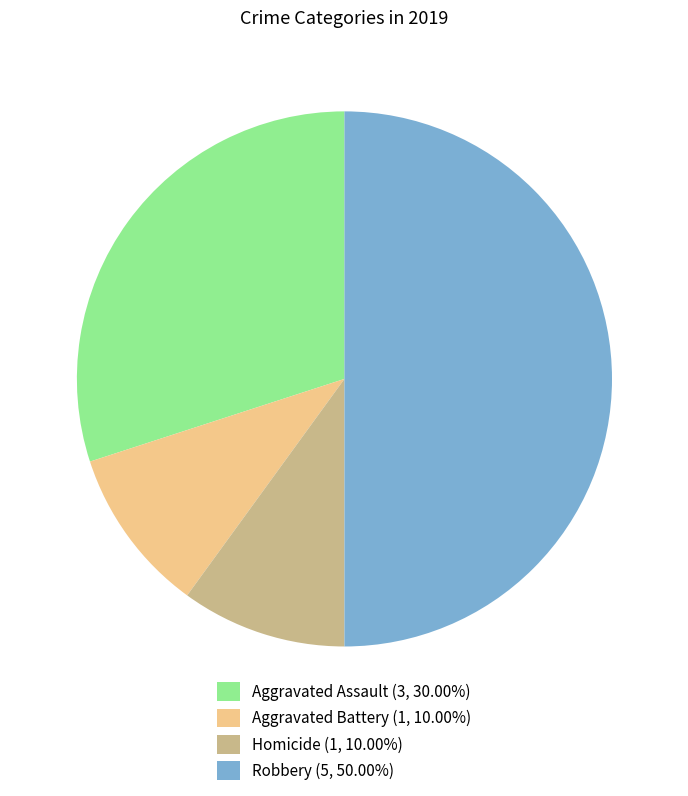

Is Aggravated Battery (1, 10.00%) the majority of the pie?

No